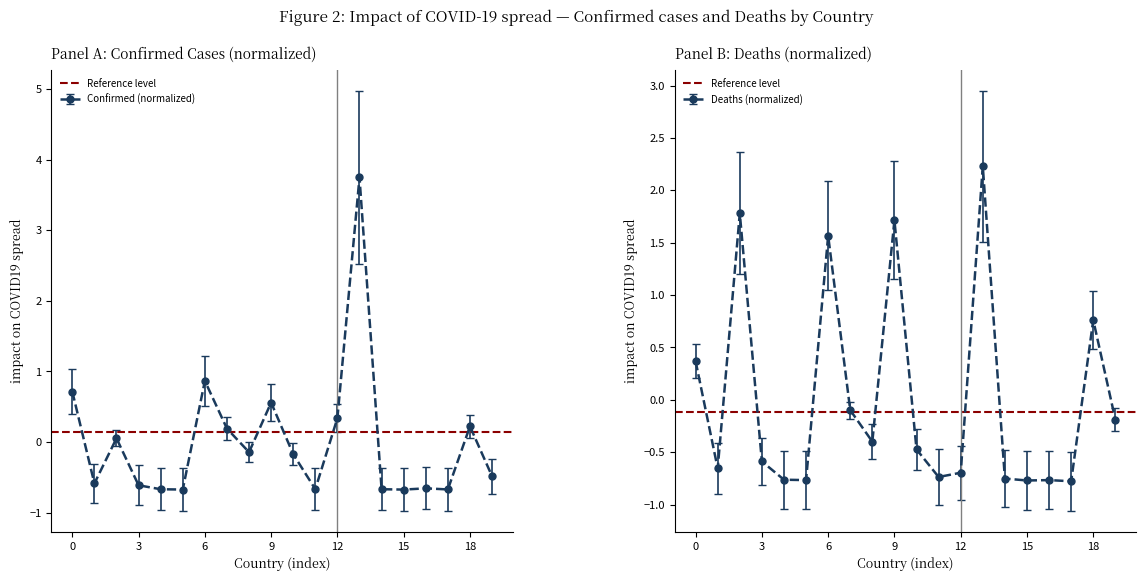

At how many categories does at least one series exceed 2?

1